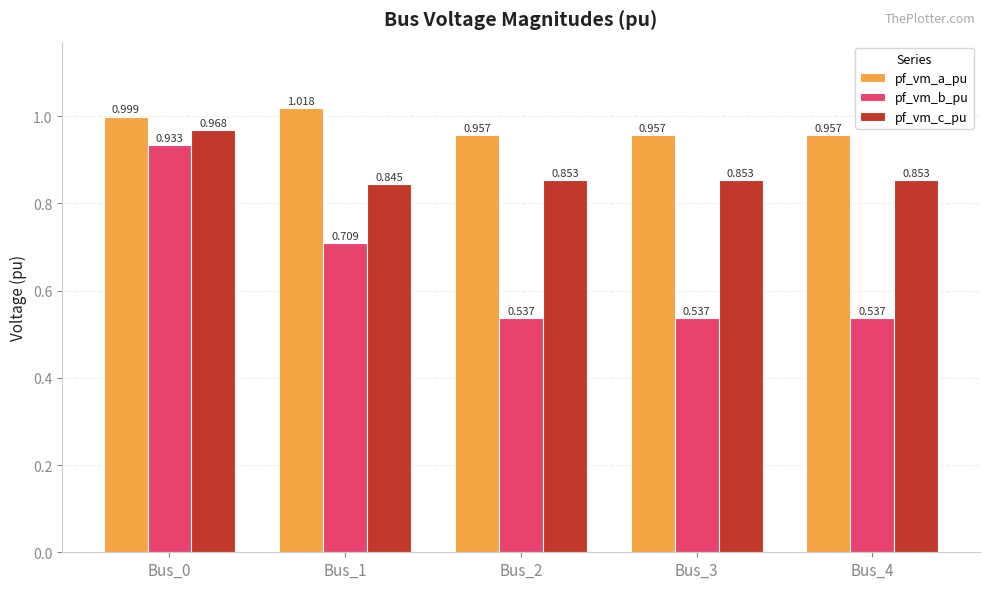

What is the total value across all series at Bus_1?

2.6